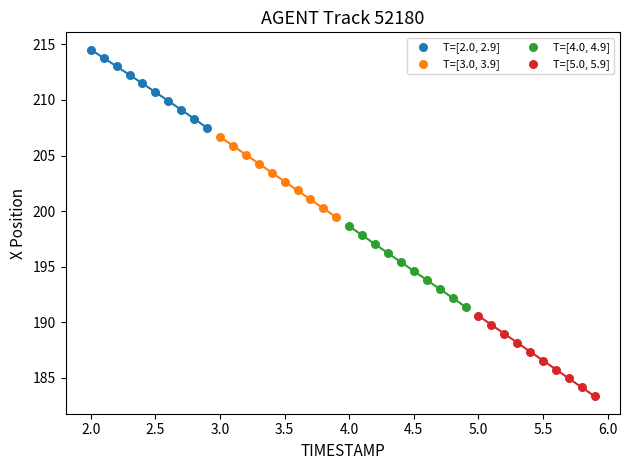

Which series reaches the minimum Y coordinate?

T=[5.0, 5.9]